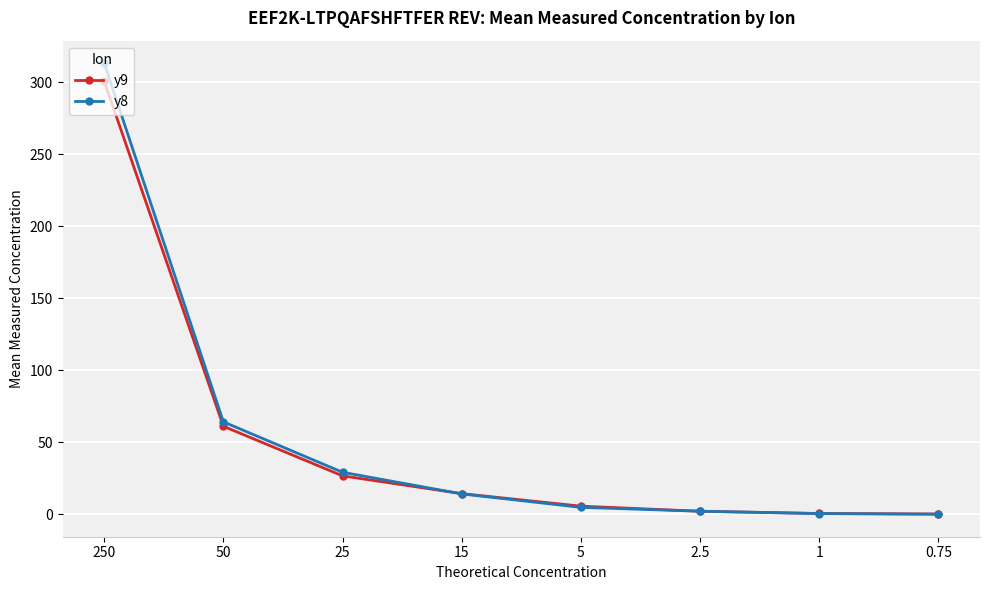

How many data points in y8 are less than 14?

4